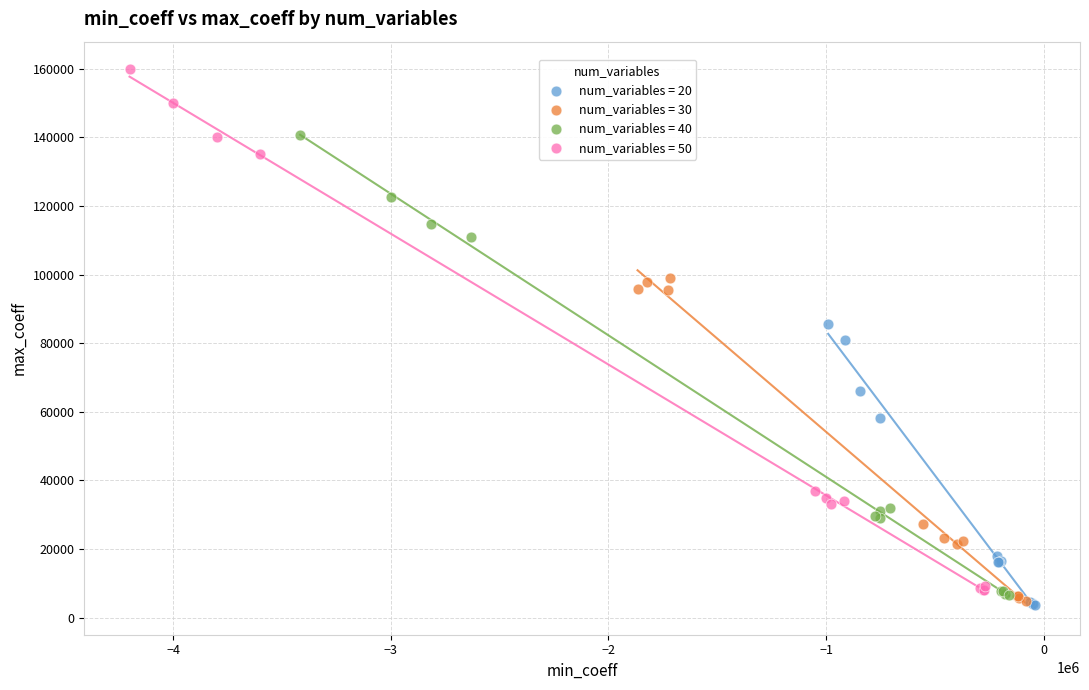

Which series has the widest spread of Y values?

num_variables = 50